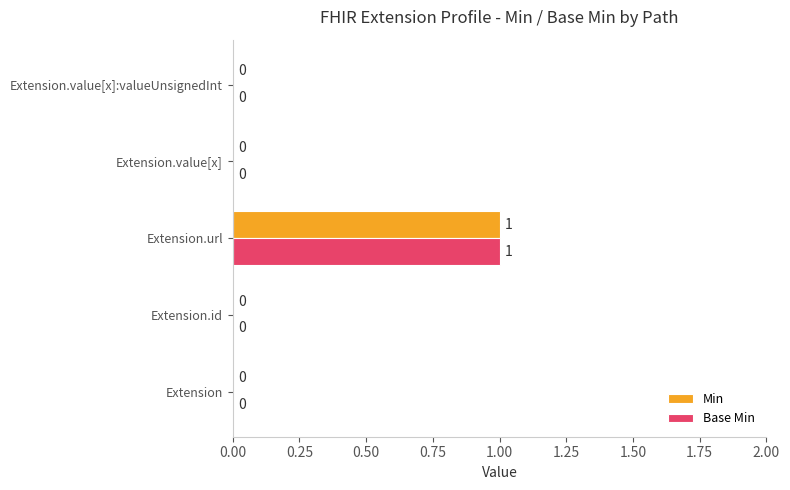

Is the value of Min at Extension.url greater than the value of Base Min at Extension.value[x]:valueUnsignedInt?

Yes